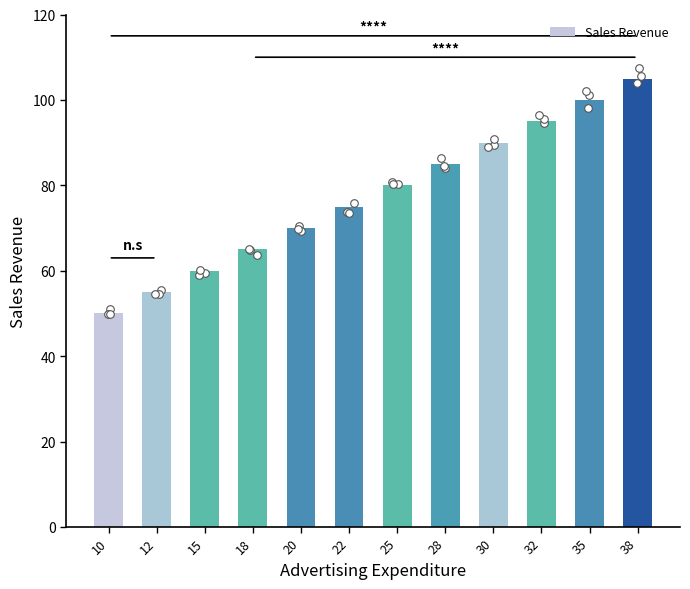

Which has a higher value, 30 or 12?

30